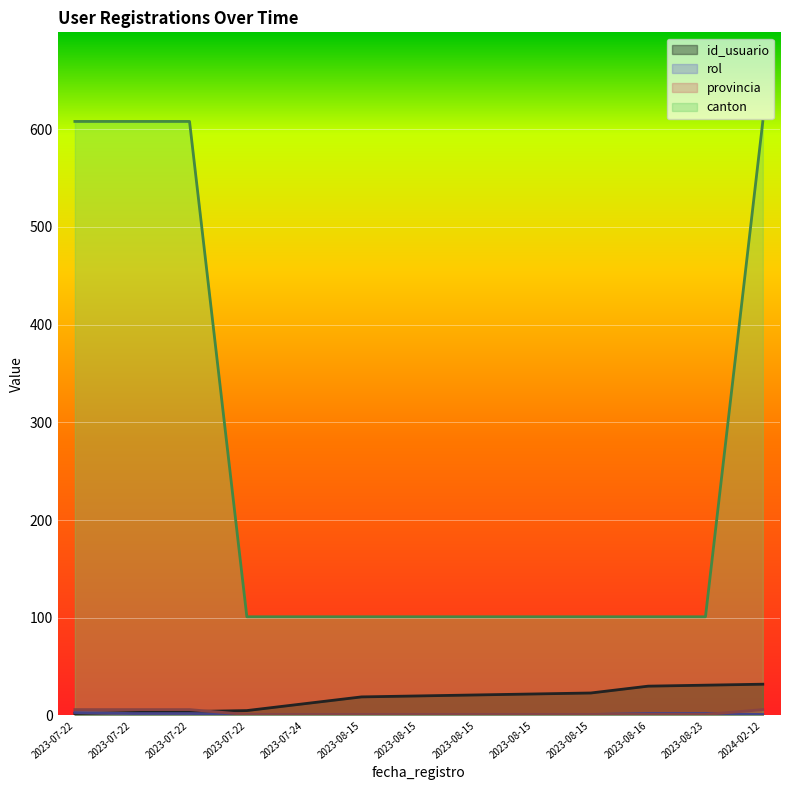

Between which two adjacent categories do id_usuario and provincia first intersect?

2023-07-22 and 2023-07-22